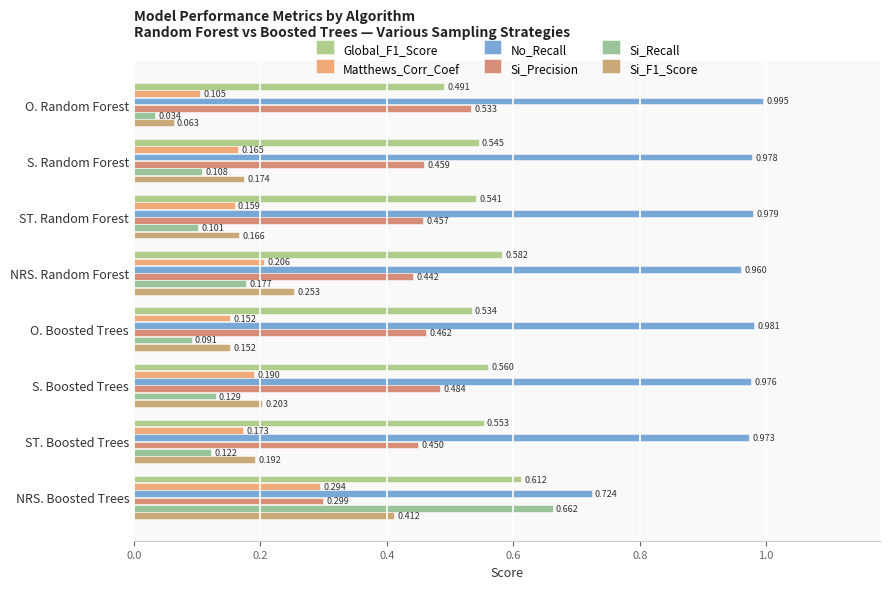

Count the number of data series in this chart.

6